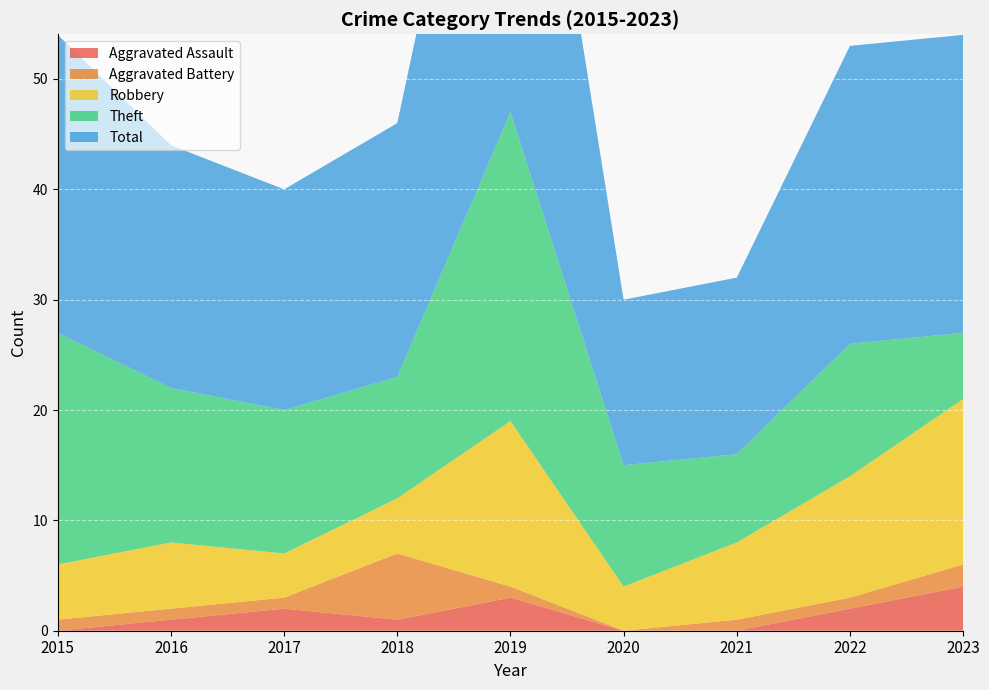

Reading left to right, extract all data points from this chart.

Aggravated Assault: 0	1	2	1	3	0	0	2	4
Aggravated Battery: 1	1	1	6	1	0	1	1	2
Robbery: 5	6	4	5	15	4	7	11	15
Theft: 21	14	13	11	28	11	8	12	6
Total: 27	22	20	23	47	15	16	27	27